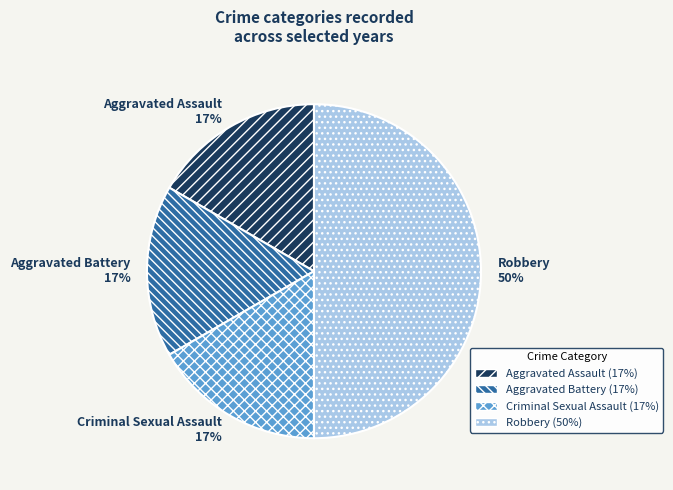

To the nearest percent, what portion does Aggravated Assault represent?

17%